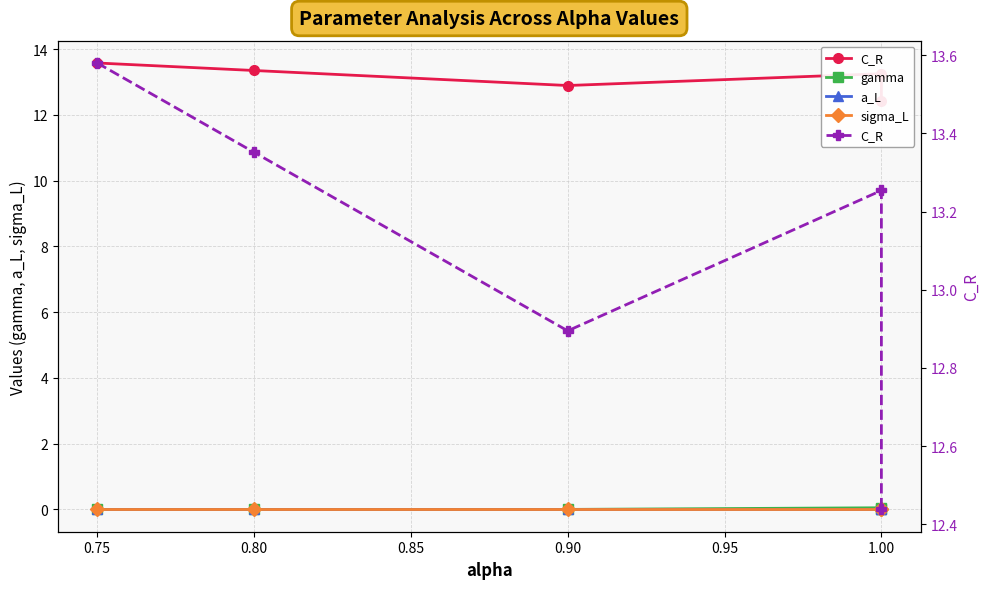

Reading left to right, list all the values displayed in this chart.

C_R: 13.6	13.4	12.9	13.3	12.4
gamma: 0.0	0.0	0.0	0.1	0.0
a_L: 0.0	0.0	0.0	0.0	0.0
sigma_L: 0.0	0.0	0.0	0.0	0.0